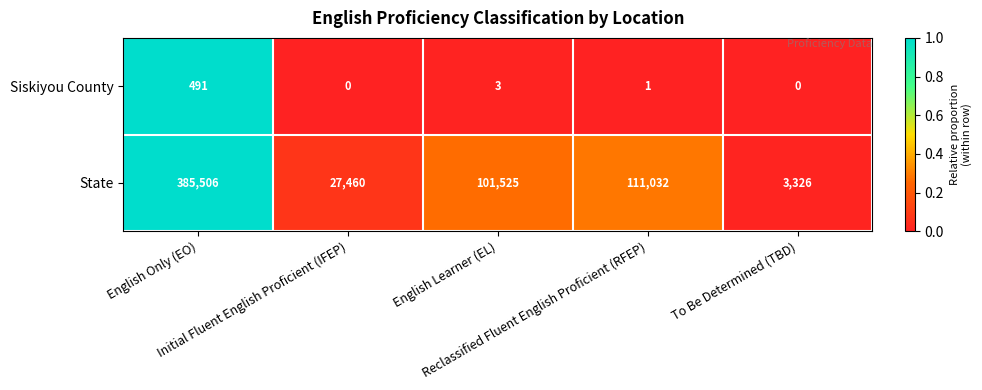

What is the maximum value shown in the chart?

385506